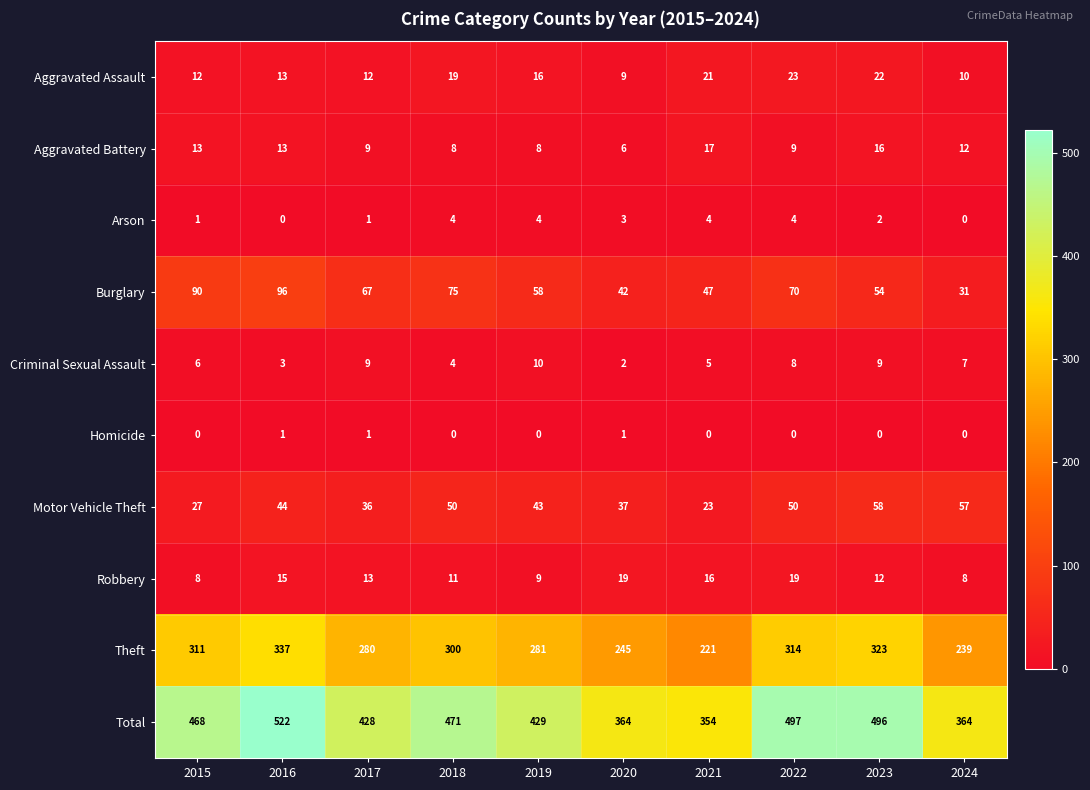

How many data points does each series have?

10